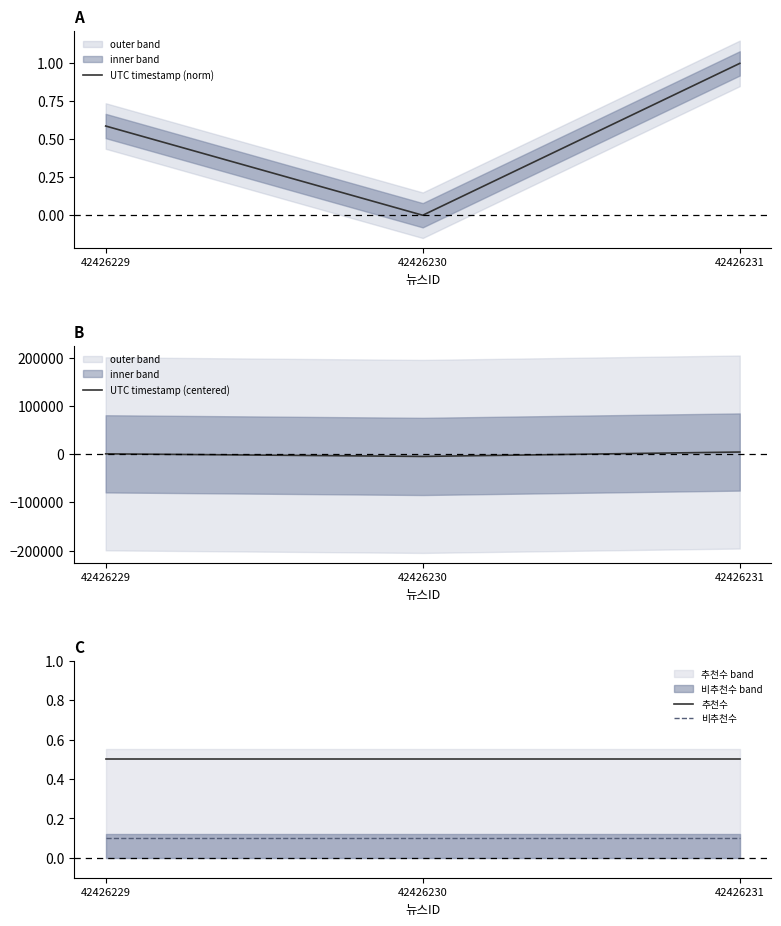

Which series has the widest spread of values?

UTC timestamp (centered)